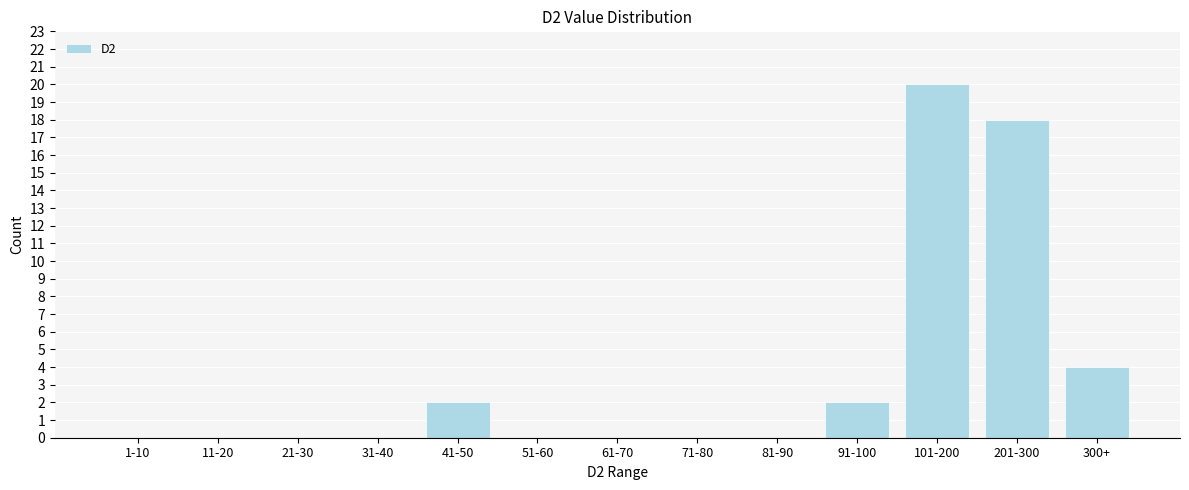

Reading left to right, extract all data points from this chart.

1-10=0	11-20=0	21-30=0	31-40=0	41-50=2	51-60=0	61-70=0	71-80=0	81-90=0	91-100=2	101-200=20	201-300=18	300+=4